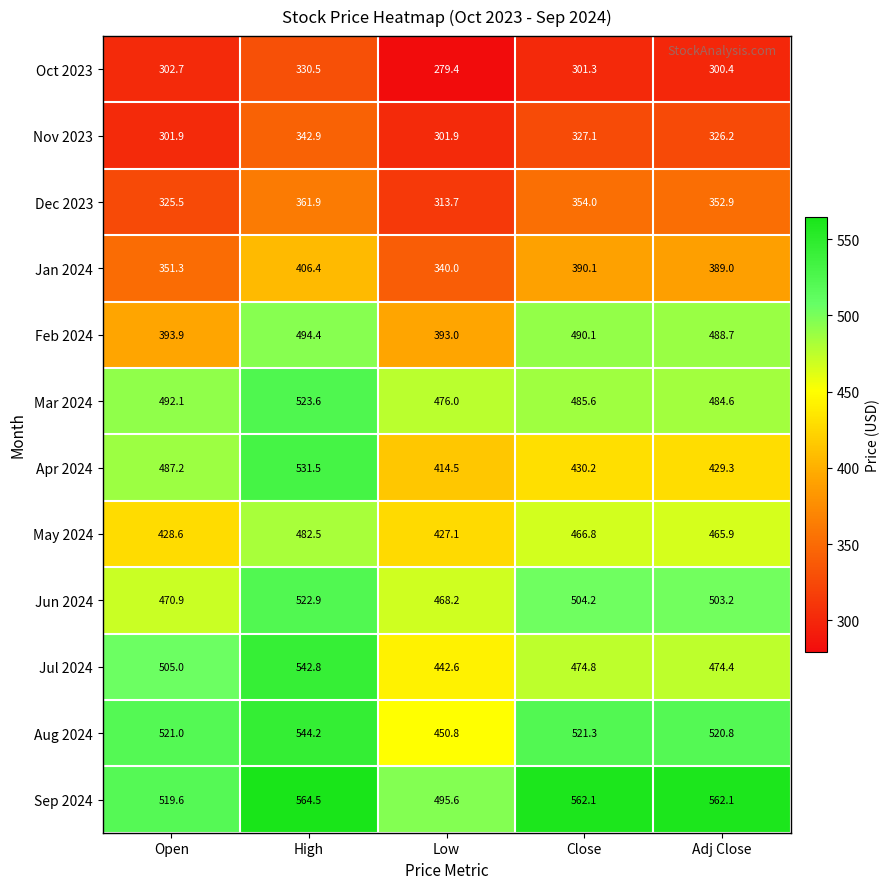

What is the total value across all series at Low?

4802.8